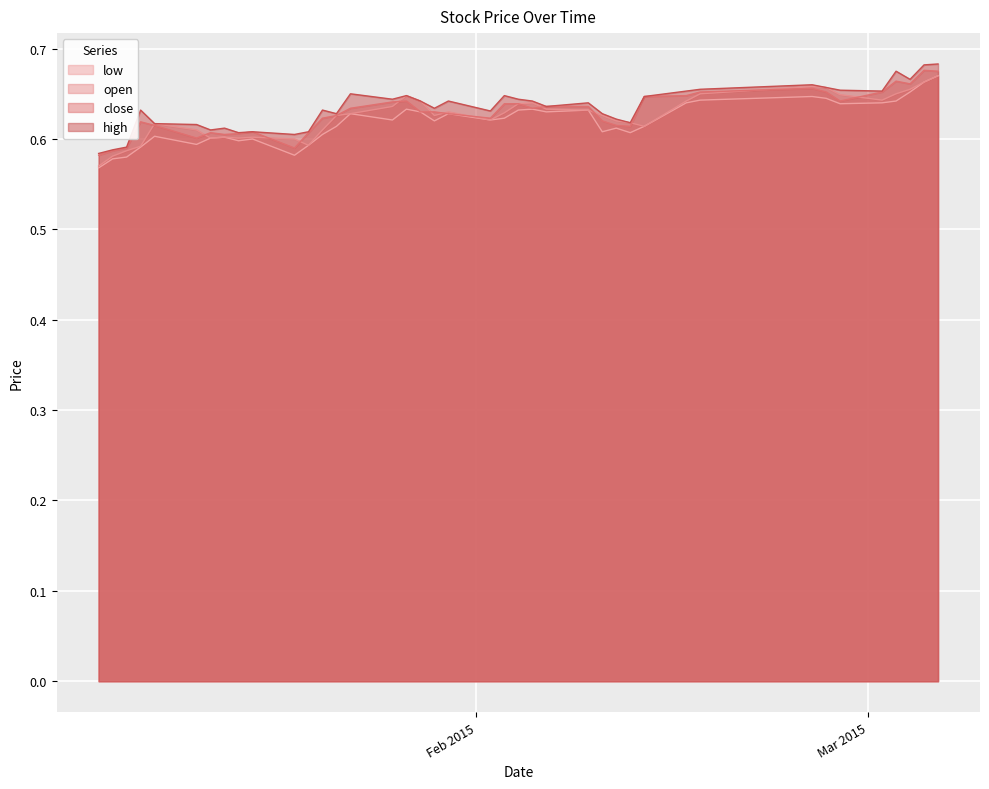

What is the minimum value shown in the chart?

0.6